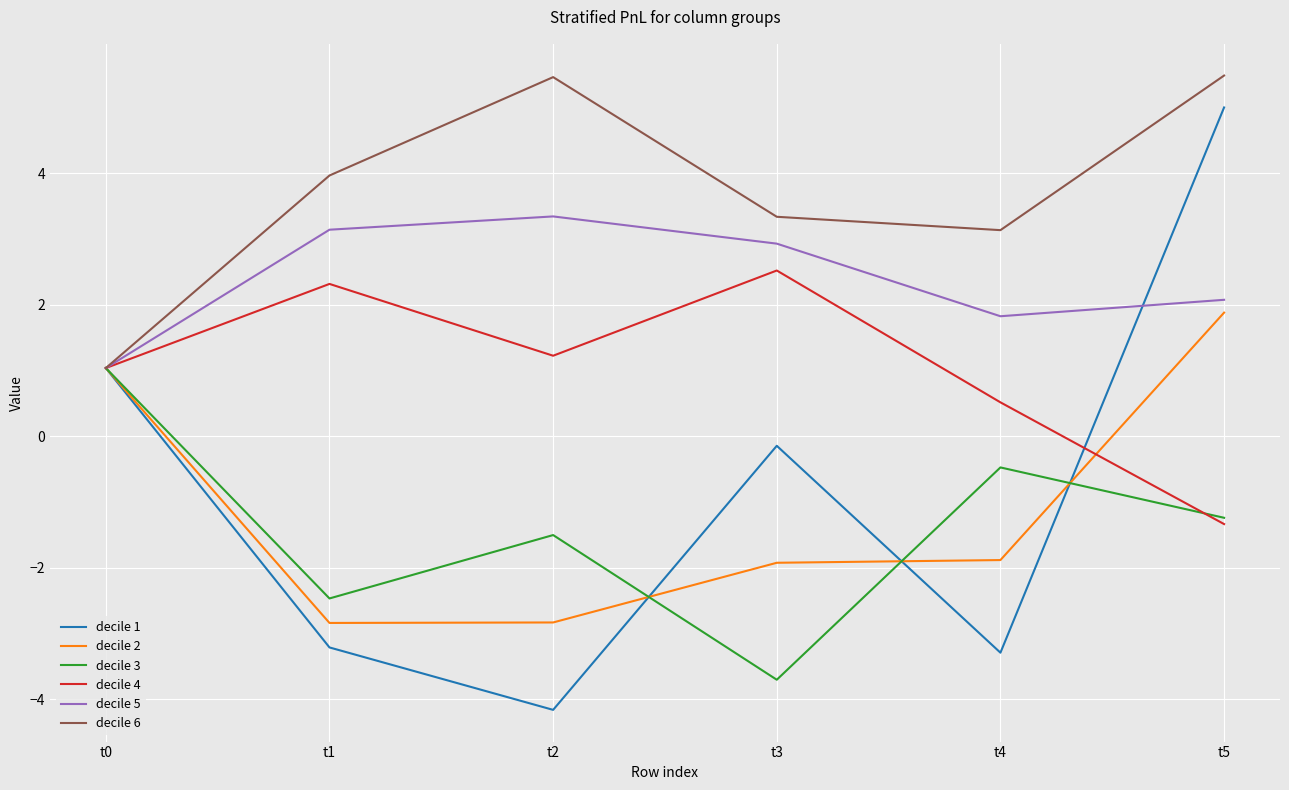

How many distinct data groups are displayed?

6